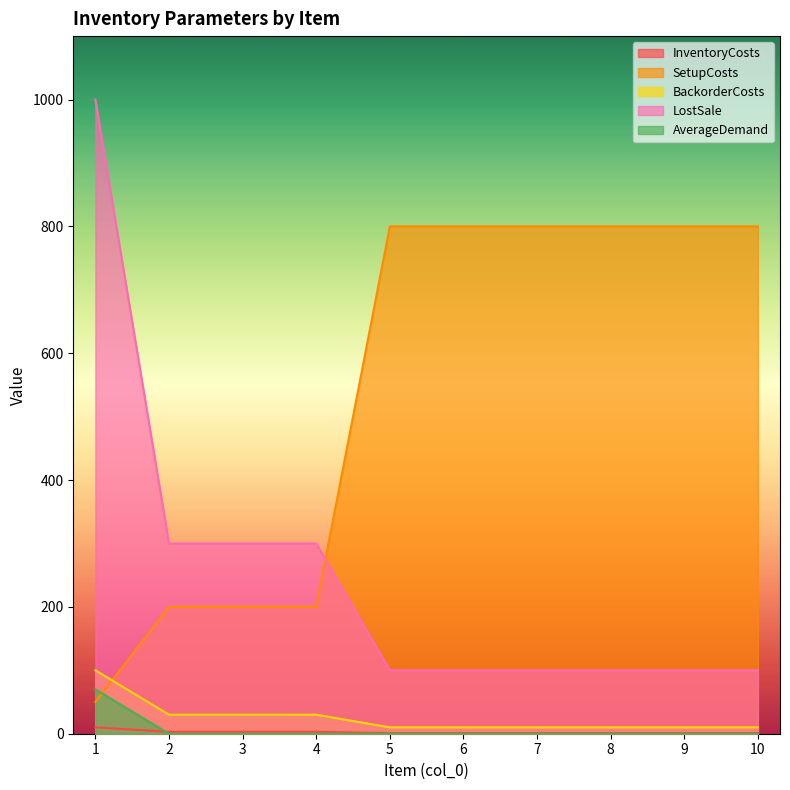

Where is BackorderCosts nearest to the value 55?

2